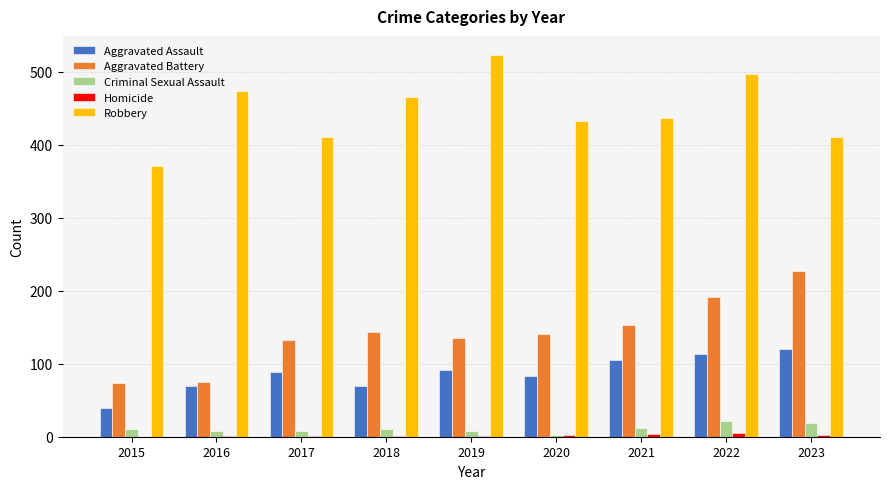

Which series changed the most between 2020 and 2022?

Robbery